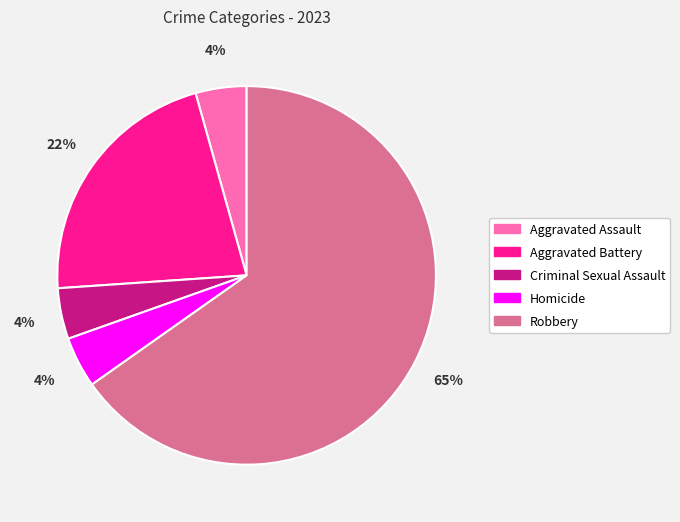

To the nearest percent, what is the combined percentage of Homicide and Aggravated Battery?

26%